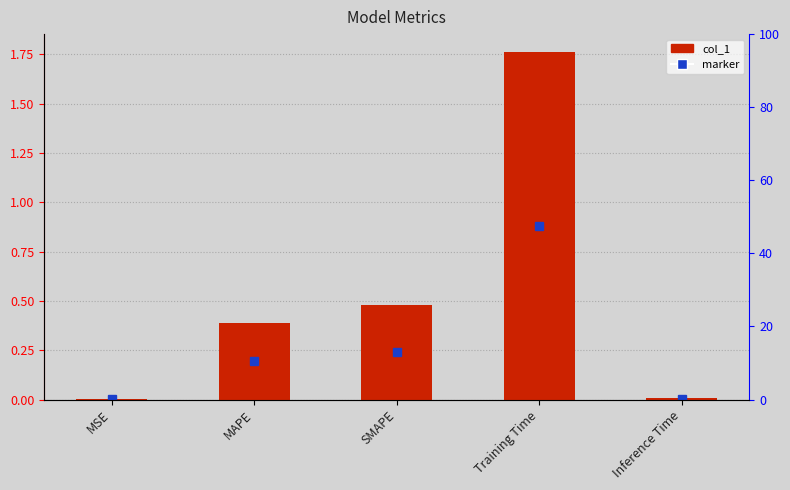

Reading left to right, extract all data points from this chart.

MSE=0.0	MAPE=0.4	SMAPE=0.5	Training Time=1.8	Inference Time=0.0